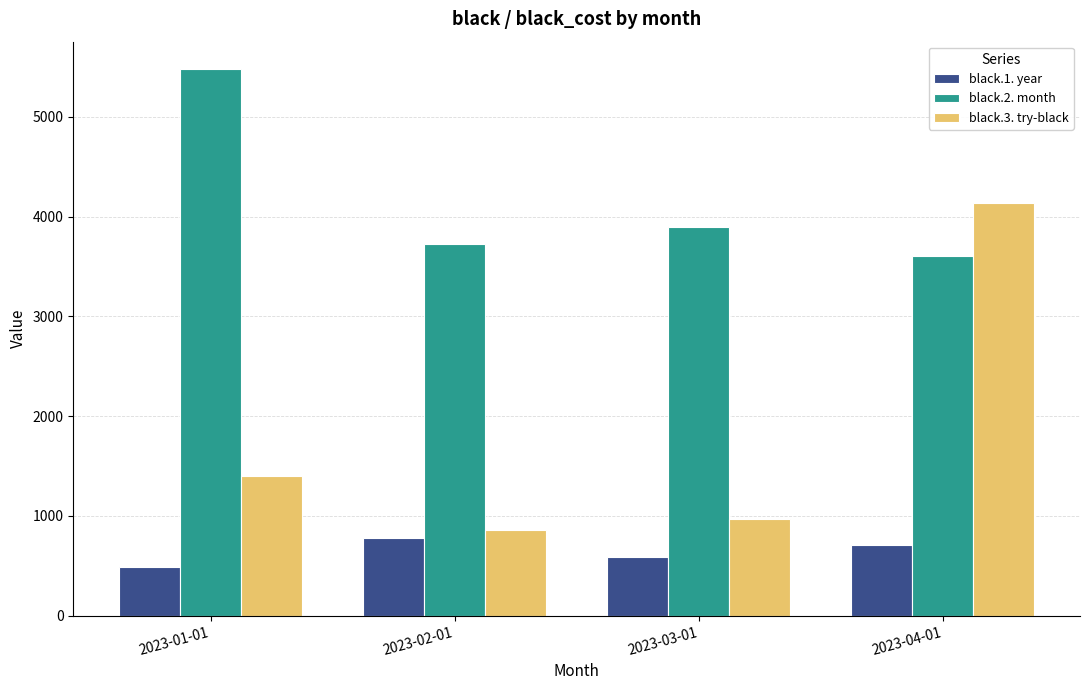

Is the value of black.3. try-black at 2023-04-01 greater than the value of black.2. month at 2023-02-01?

Yes